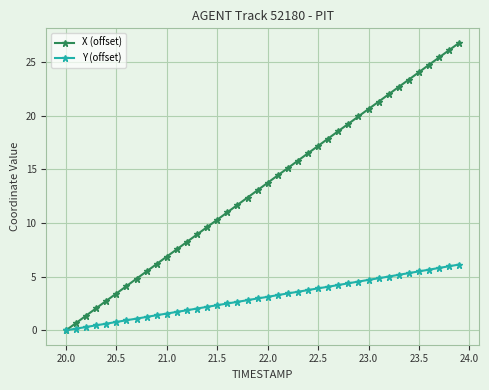

Rank the series by their average value, from lowest to highest.

Y (offset), X (offset)